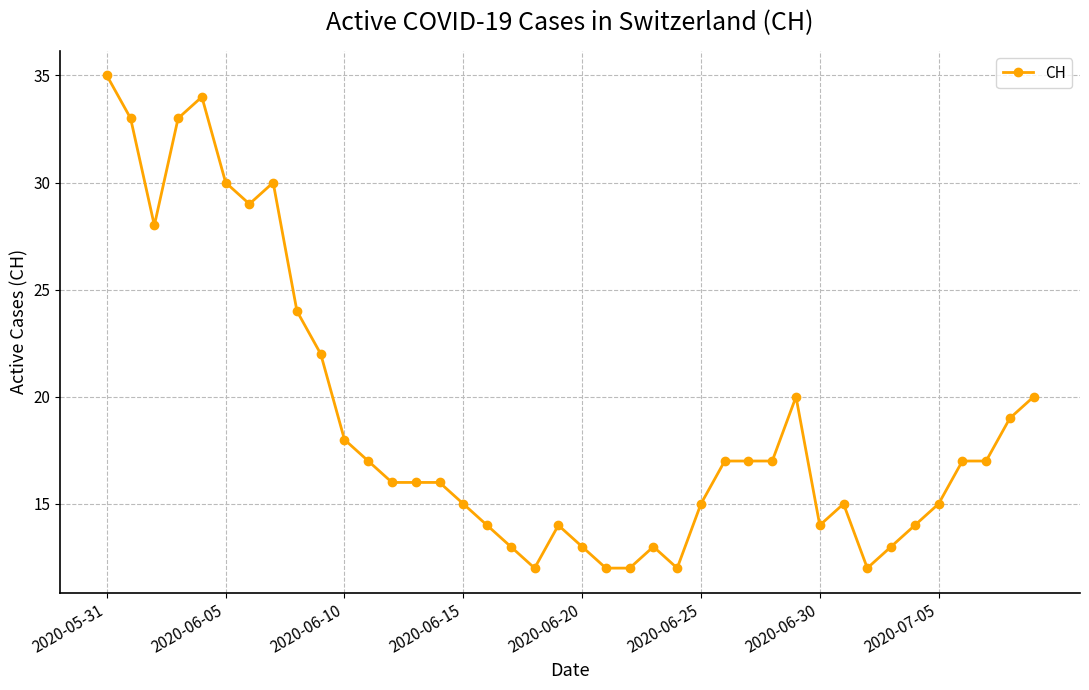

True or false: there are more than 2 points higher than both neighbors.

True